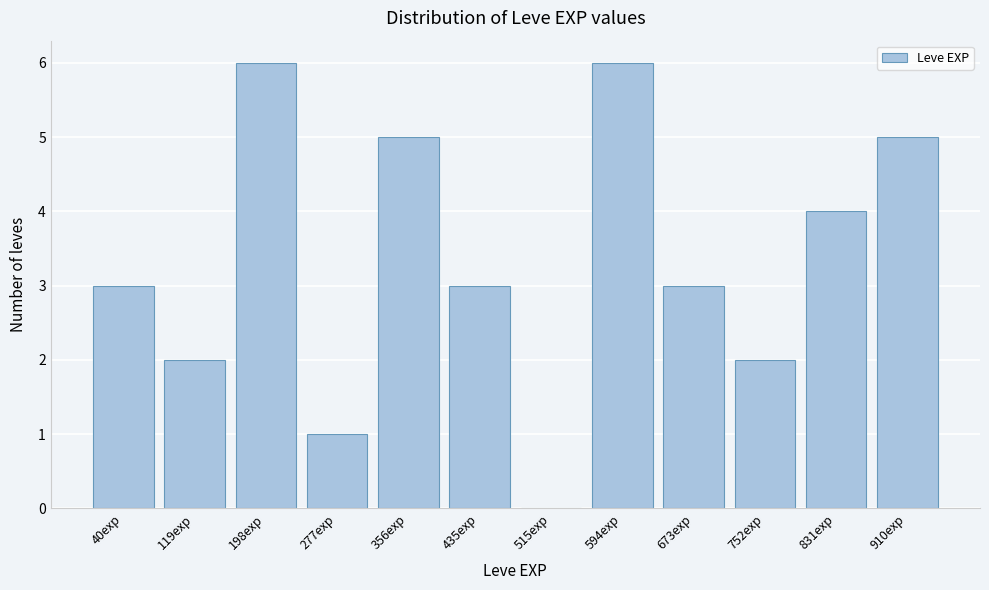

Reading left to right, extract all data points from this chart.

40exp=3	119exp=2	198exp=6	277exp=1	356exp=5	435exp=3	515exp=0	594exp=6	673exp=3	752exp=2	831exp=4	910exp=5